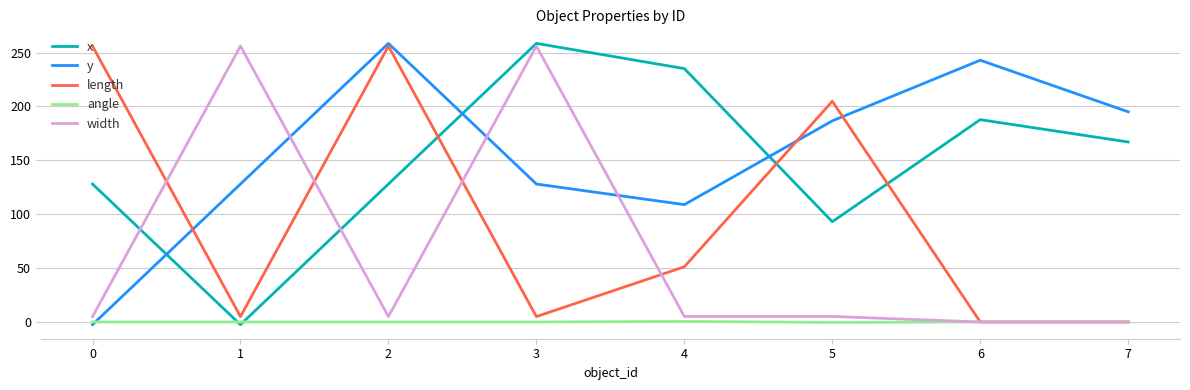

Rank the series at 4 from highest to lowest value.

x, y, length, width, angle